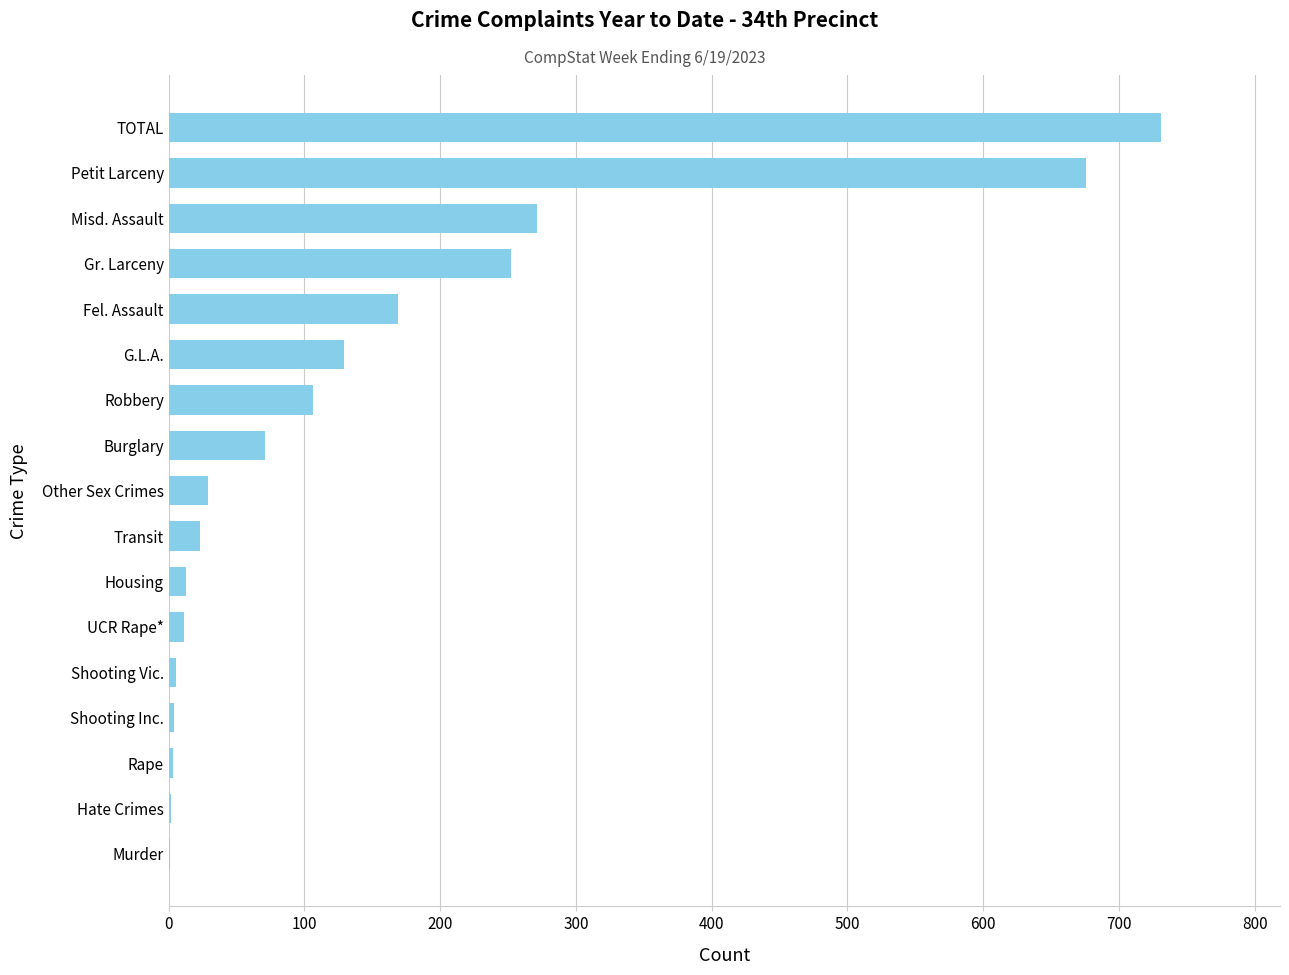

What is the greatest value displayed?

731